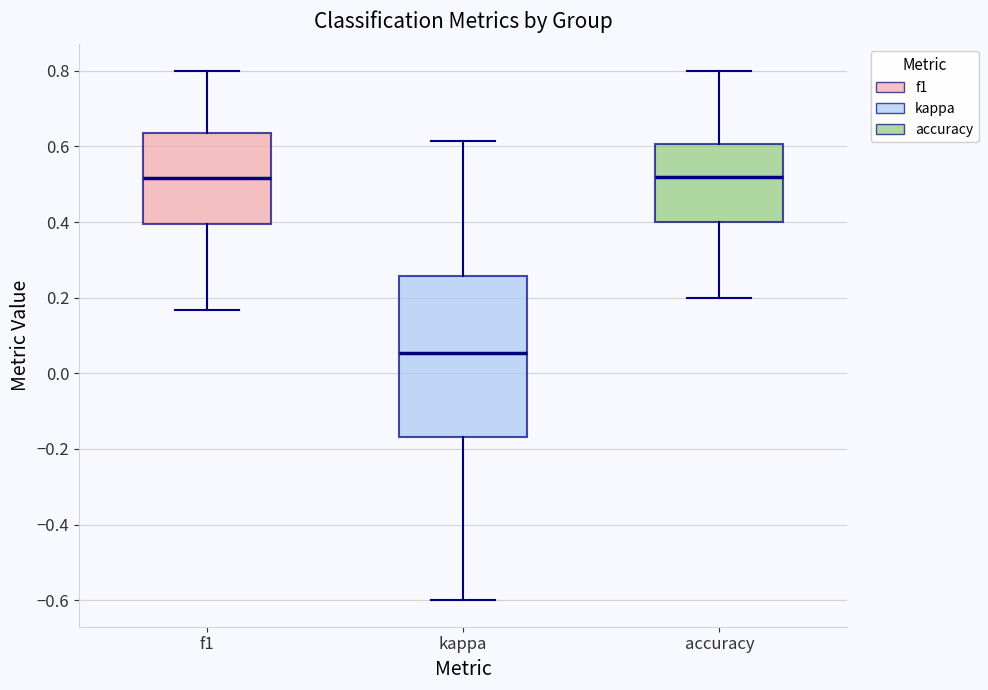

Where does the upper whisker of the box for accuracy end on the y-axis? The values are not printed on the chart, so give them approximately, as read against the axis.

0.80